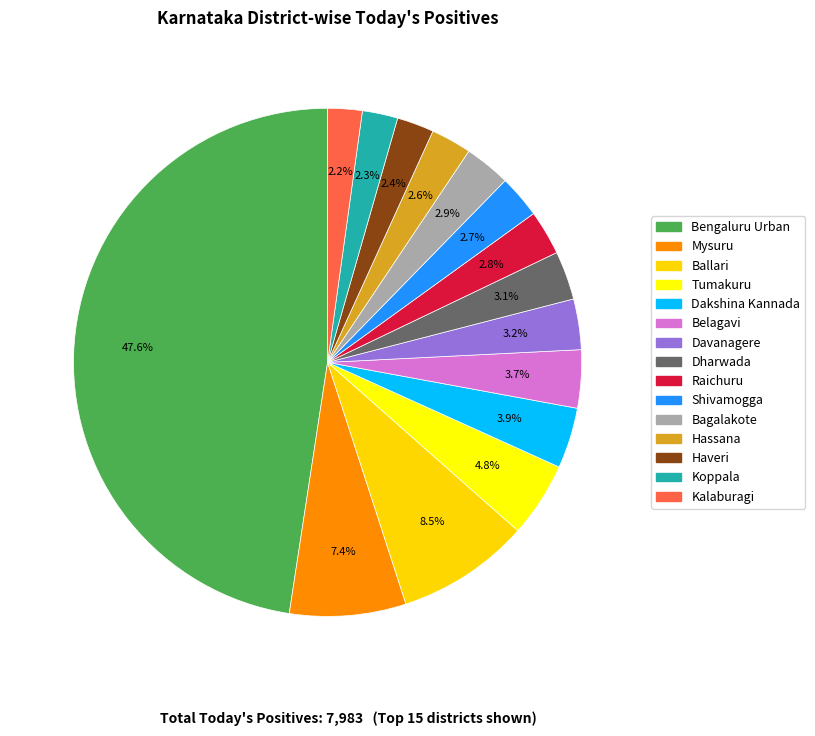

How many slices are in this pie chart?

15